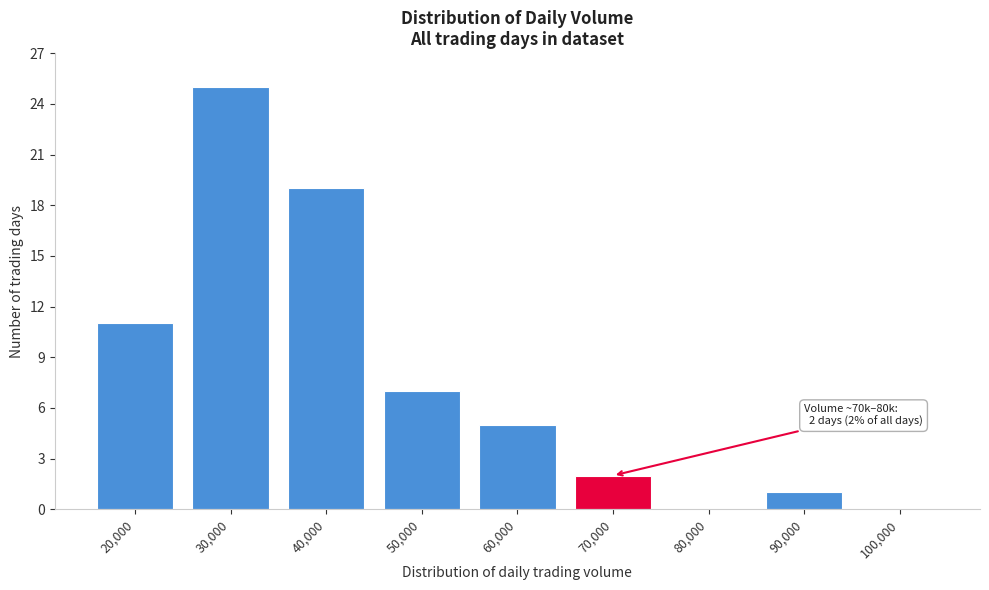

Reading left to right, extract all data points from this chart.

20,000=11	30,000=25	40,000=19	50,000=7	60,000=5	70,000=2	80,000=0	90,000=1	100,000=0